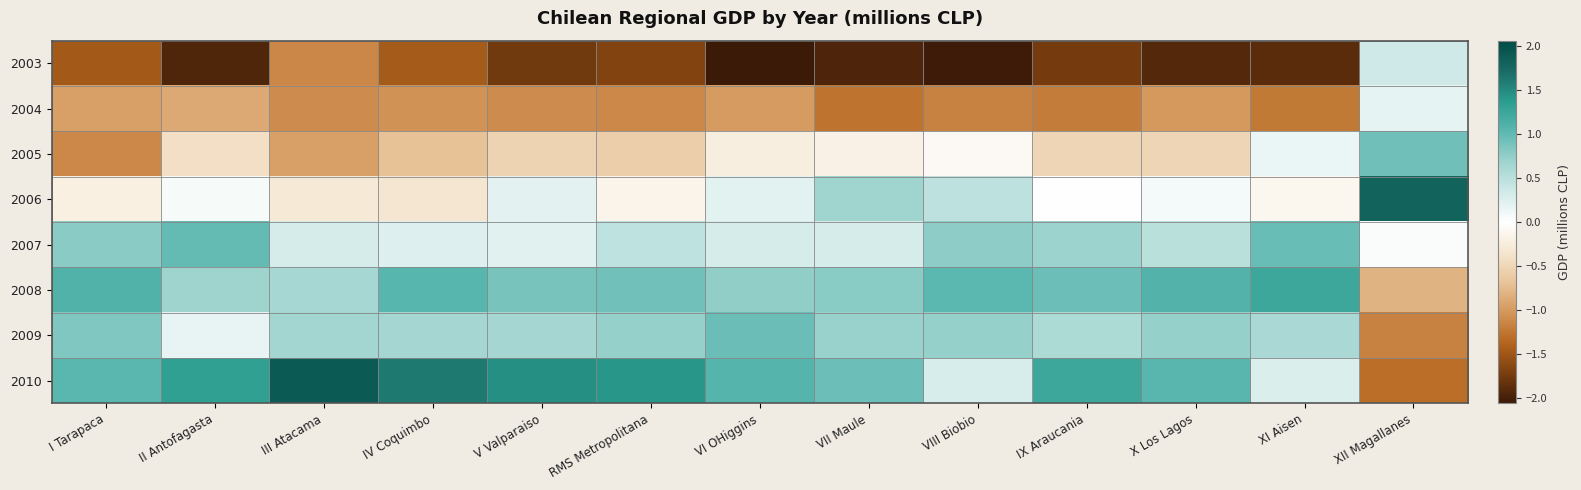

Which category has the lowest value across all series?

VI OHiggins